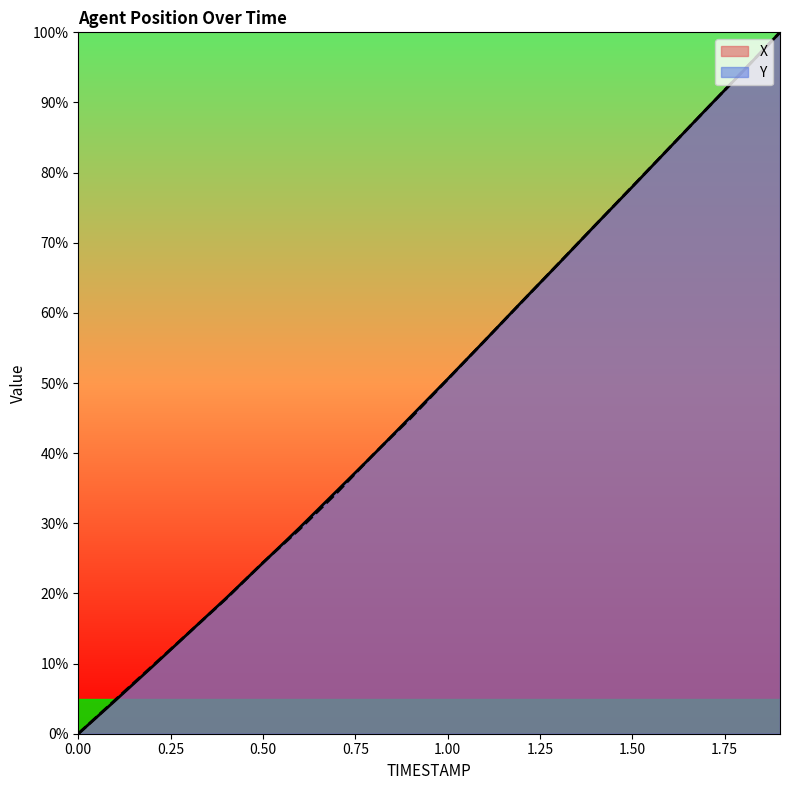

How many lines are shown in the chart?

2